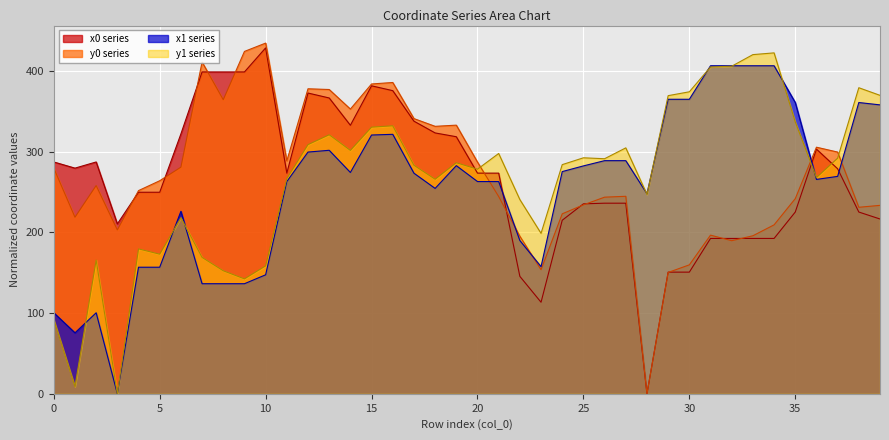

In y0, how many points are lower than both neighbors (excluding endpoints)?

6